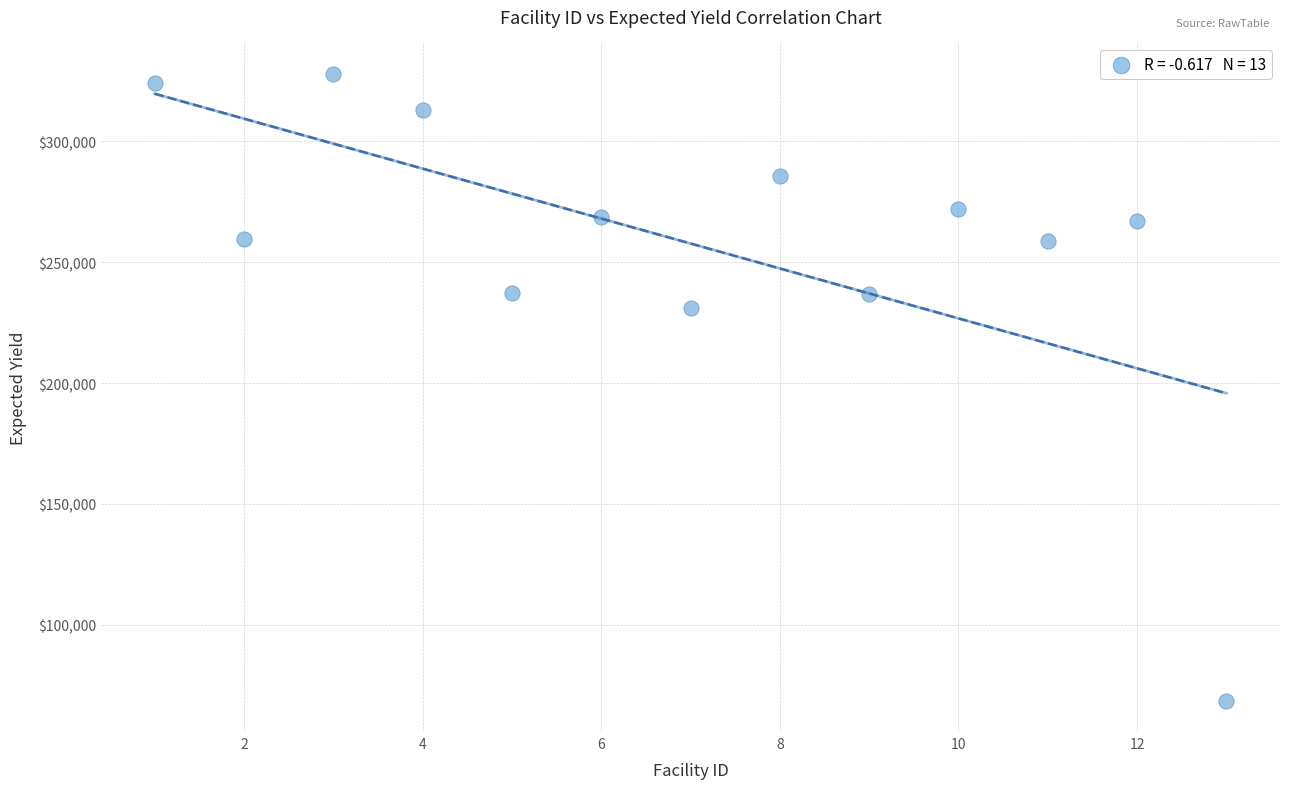

What is the range of X values (max minus min)?

12